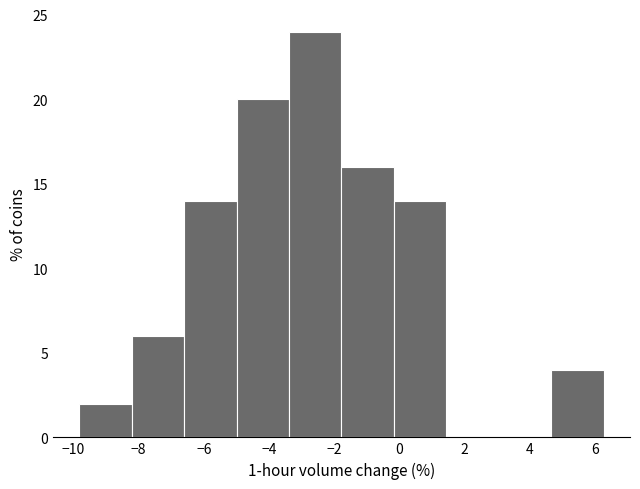

Reading left to right, list every bar in this chart as the range it spans on the x-axis followed by its height. Neither the bar edges nor the heights are printed on the chart, so give them approximately, as read against the axes.

-9.8 to -8.2: 2
-8.2 to -6.6: 6
-6.6 to -5.0: 14
-5.0 to -3.4: 20
-3.4 to -1.8: 24
-1.8 to -0.2: 16
-0.2 to 1.4: 14
1.4 to 3.0: 0
3.0 to 4.6: 0
4.6 to 6.2: 4